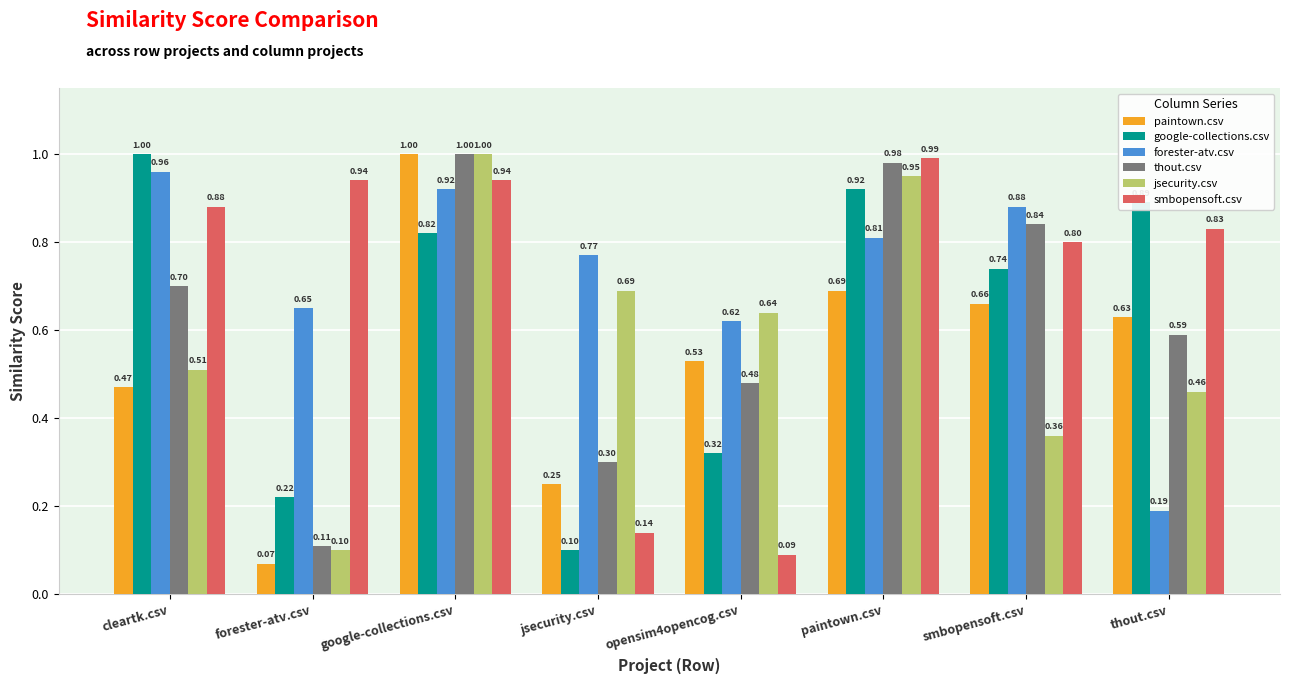

Rank the categories by thout.csv value from lowest to highest.

forester-atv.csv, jsecurity.csv, opensim4opencog.csv, thout.csv, cleartk.csv, smbopensoft.csv, paintown.csv, google-collections.csv